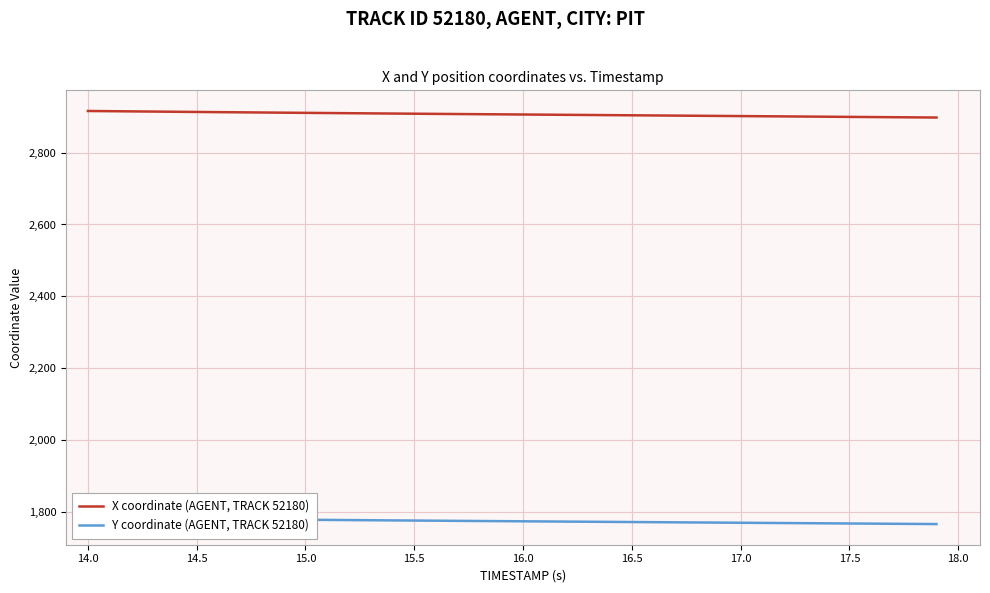

List the series in order of their overall mean, highest first.

X coordinate (AGENT, TRACK 52180), Y coordinate (AGENT, TRACK 52180)